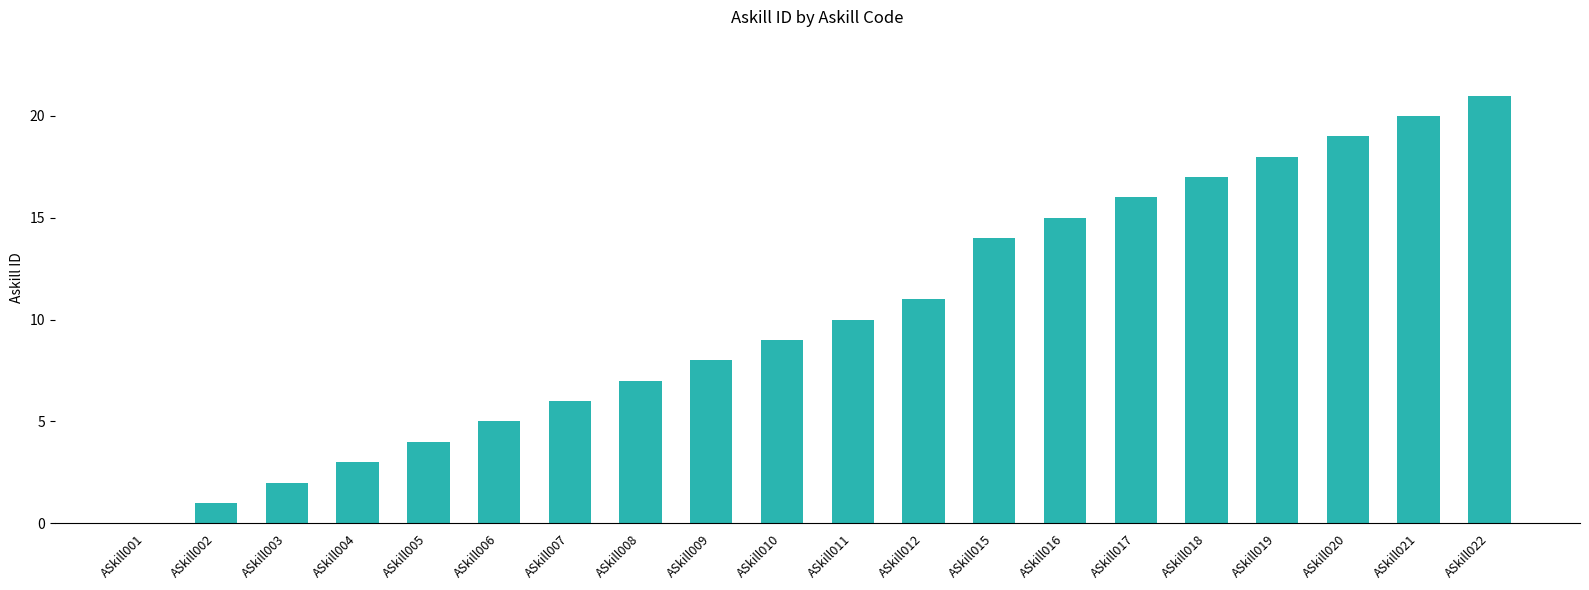

Between ASkill022 and ASkill019, which is larger?

ASkill022